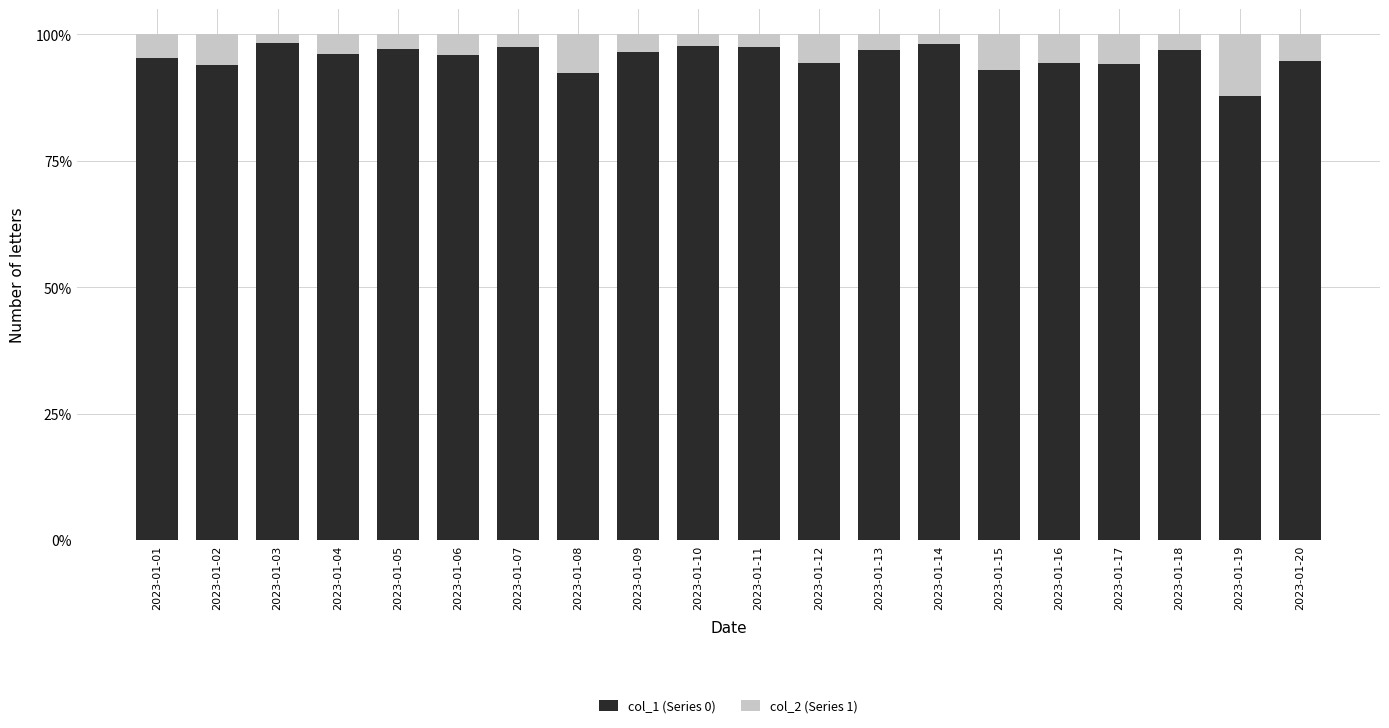

What is the difference between the maximum and minimum values in the col_1 (Series 0) series?

0.1